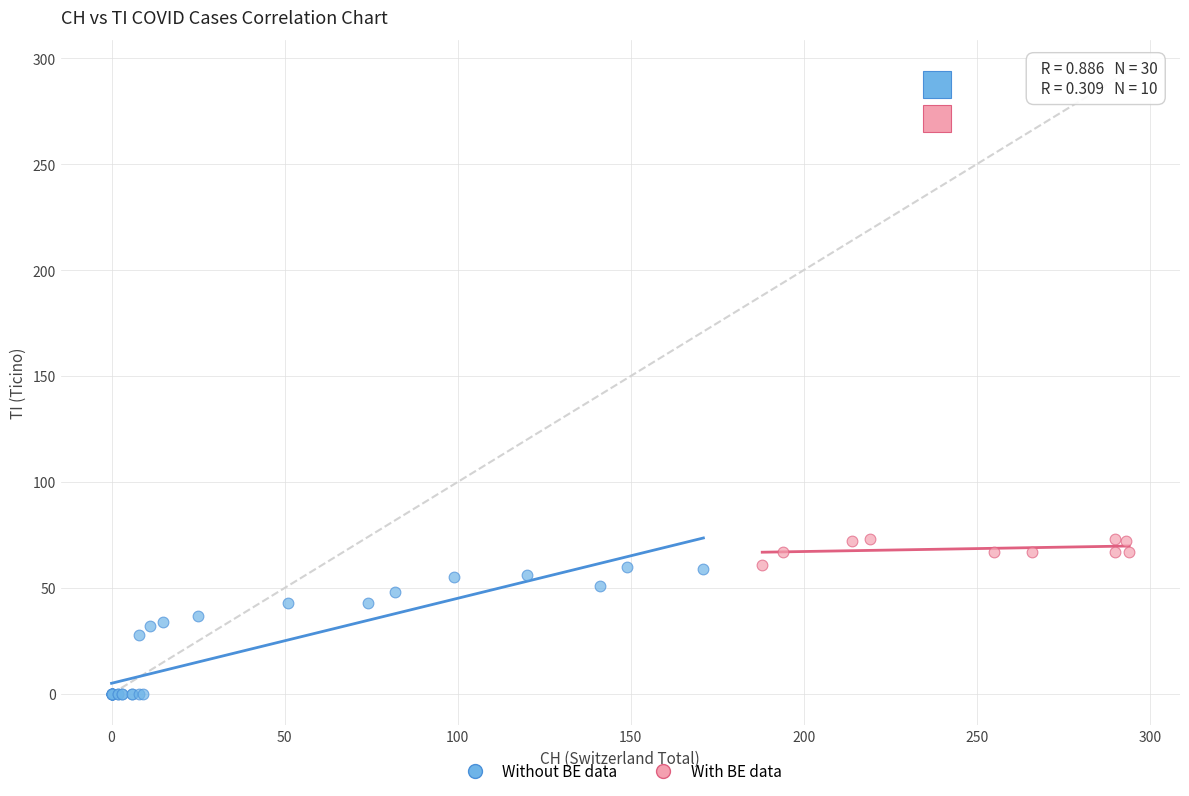

Which series has the widest spread of Y values?

Without BE data